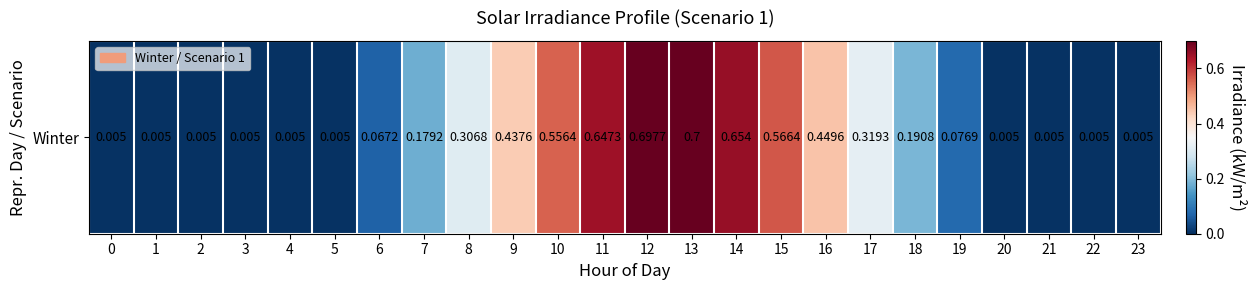

Reading left to right, extract all data points from this chart.

0.0	0.0	0.0	0.0	0.0	0.0	0.1	0.2	0.3	0.4	0.6	0.6	0.7	0.7	0.7	0.6	0.4	0.3	0.2	0.1	0.0	0.0	0.0	0.0